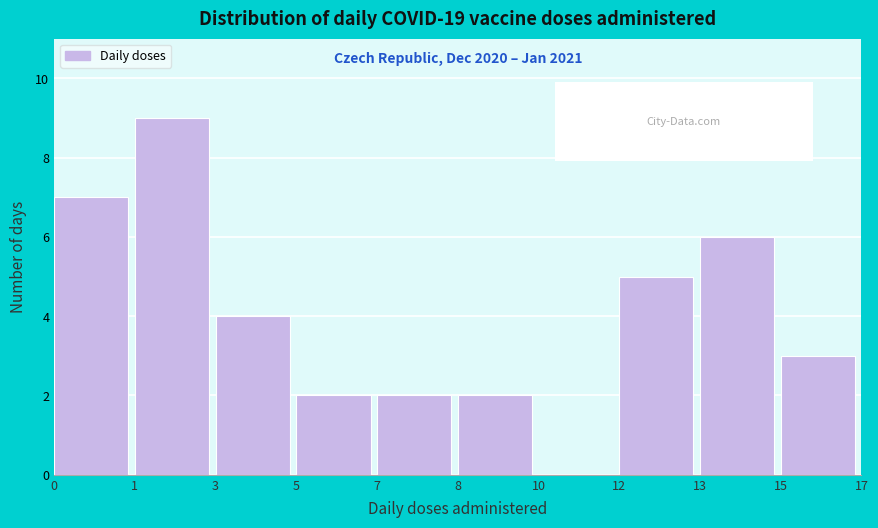

Reading left to right, transcribe all the data shown in this chart.

0=7	1=9	3=4	5=2	7=2	8=2	10=0	12=5	13=6	15=3